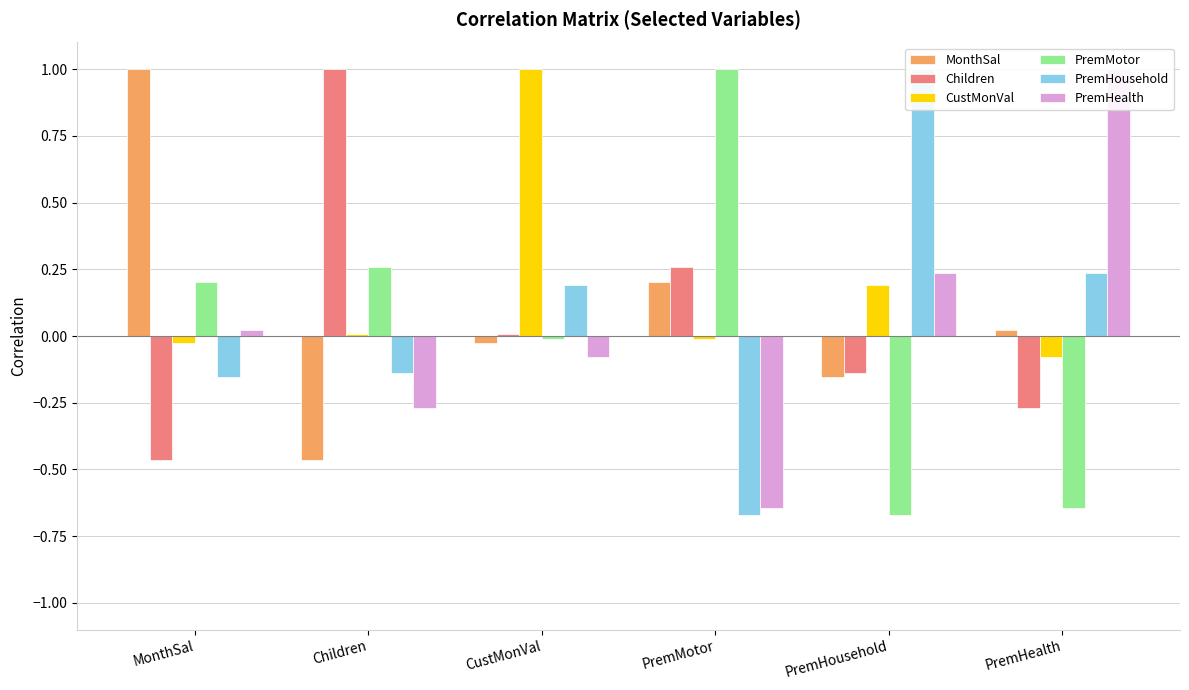

True or false: PremHealth has a value of 0.2 at PremHousehold.

False